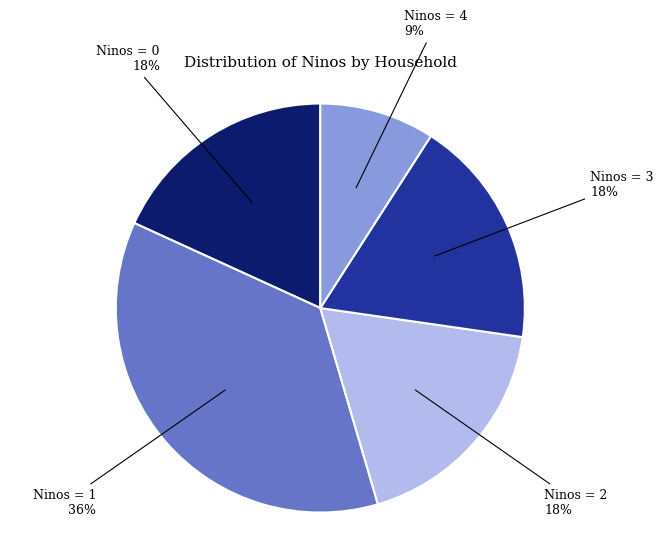

To the nearest percent, what is the difference between the largest and smallest slice percentages?

27%